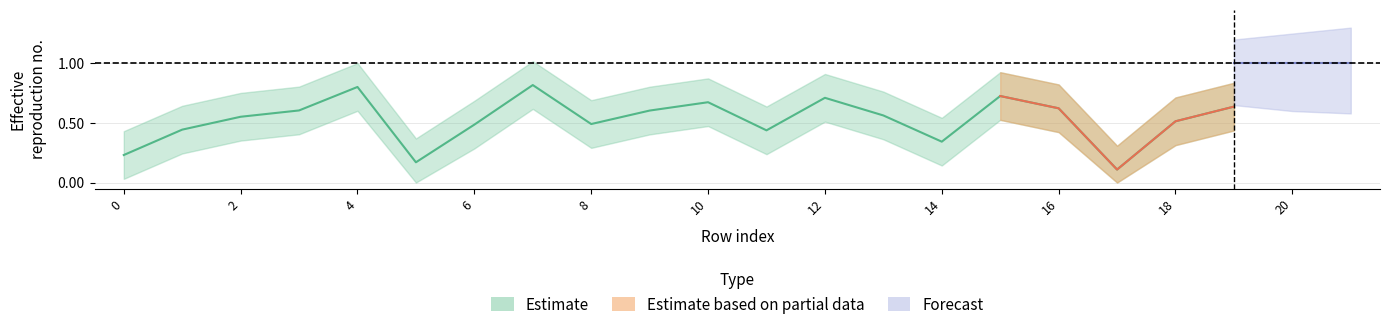

Is the value of upper at 16 greater than the value of center at 13?

Yes